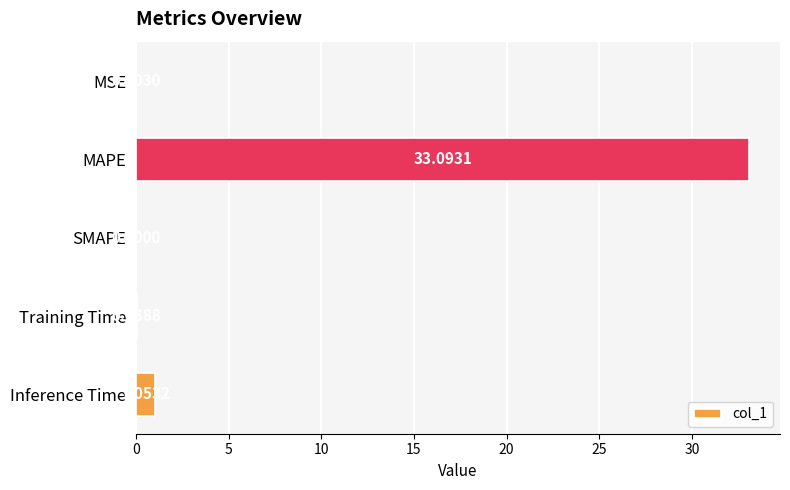

Count the number of data series in this chart.

1